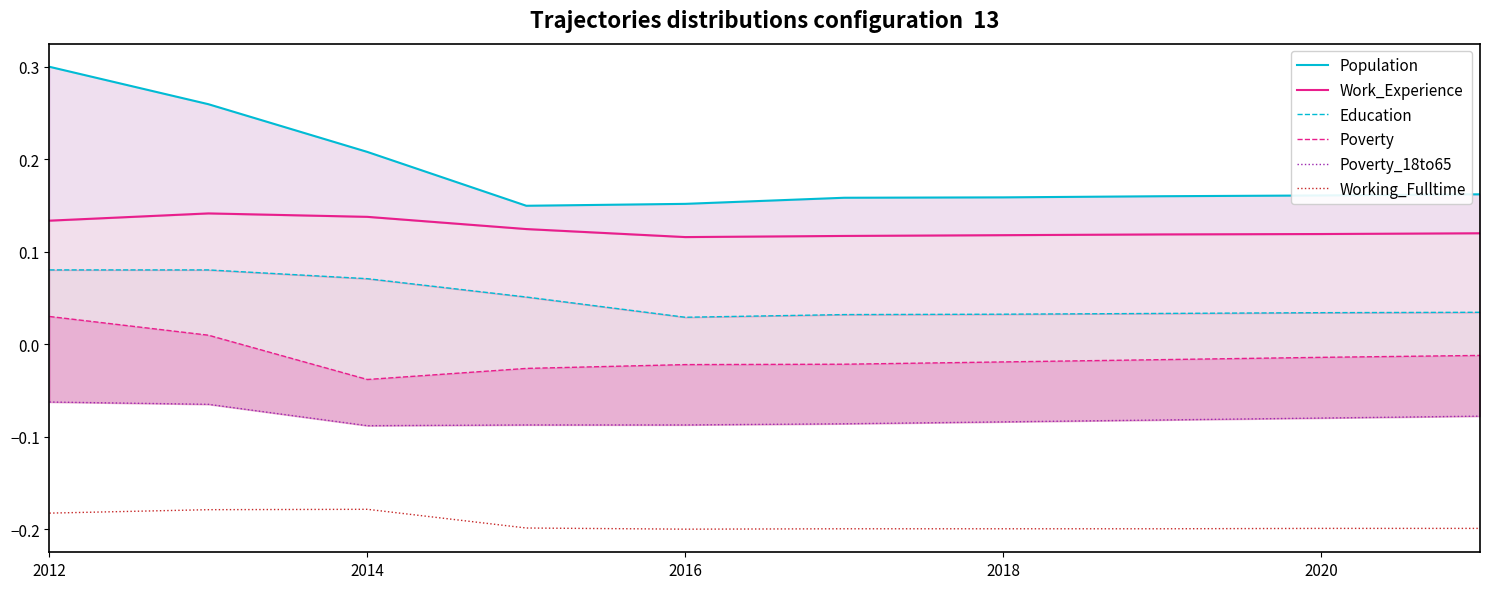

Is it true that Working_Fulltime equals -0.2 at 2020?

True